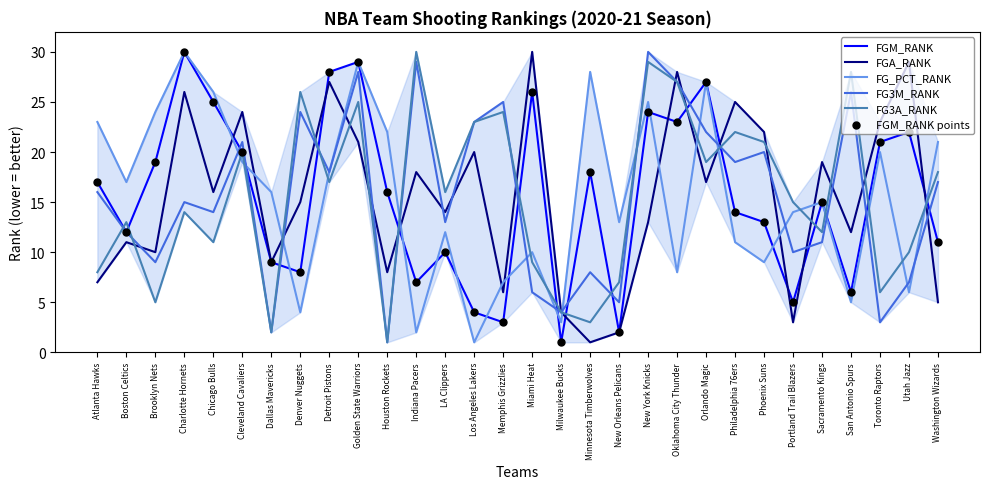

Between New Orleans Pelicans and Portland Trail Blazers, which series saw the biggest shift?

FG3A_RANK